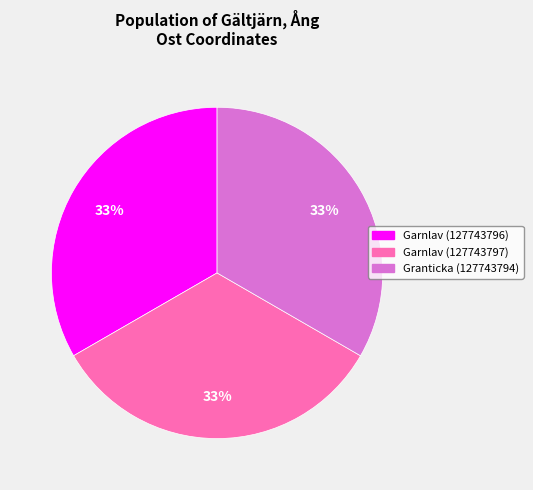

To the nearest percent, what portion does Granticka (127743794) represent?

33%